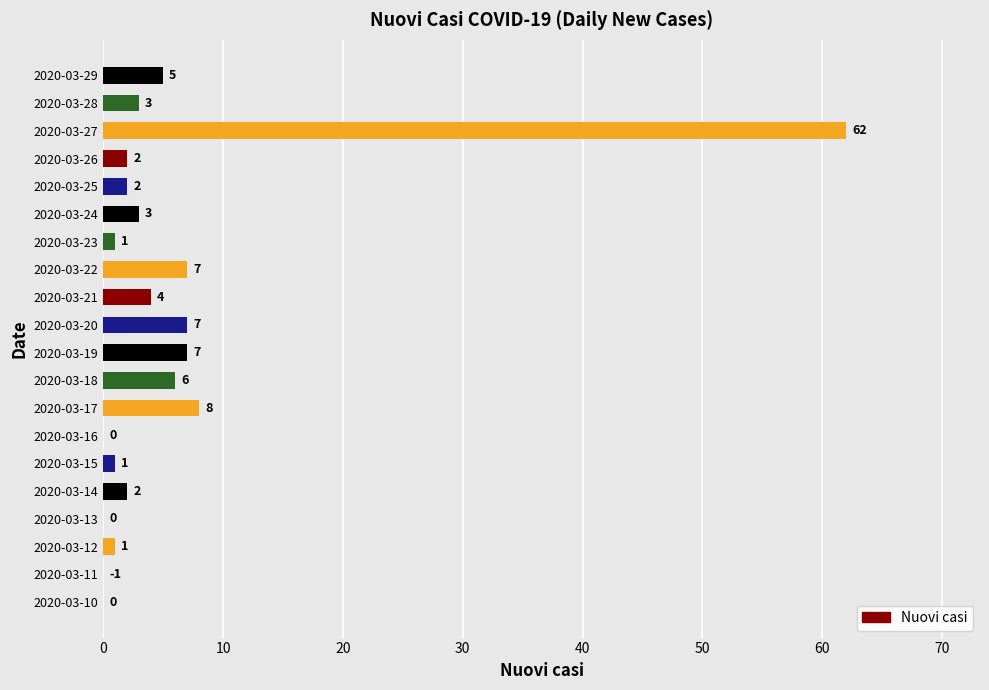

What is the sum of all values?

121